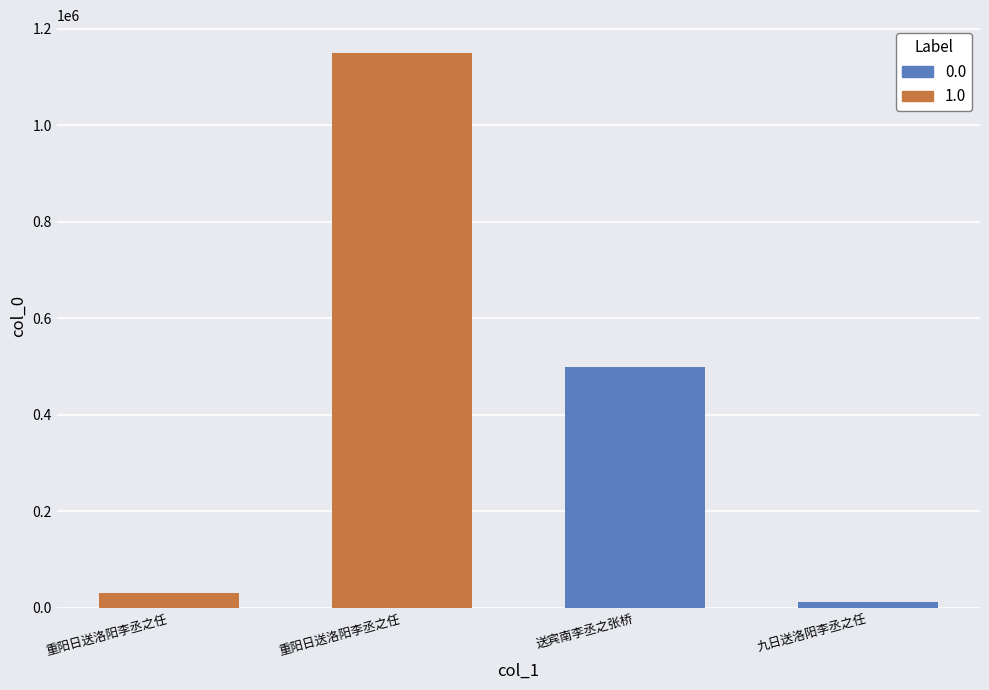

The value at 重阳日送洛阳李丞之任 is 29537. True or false?

True